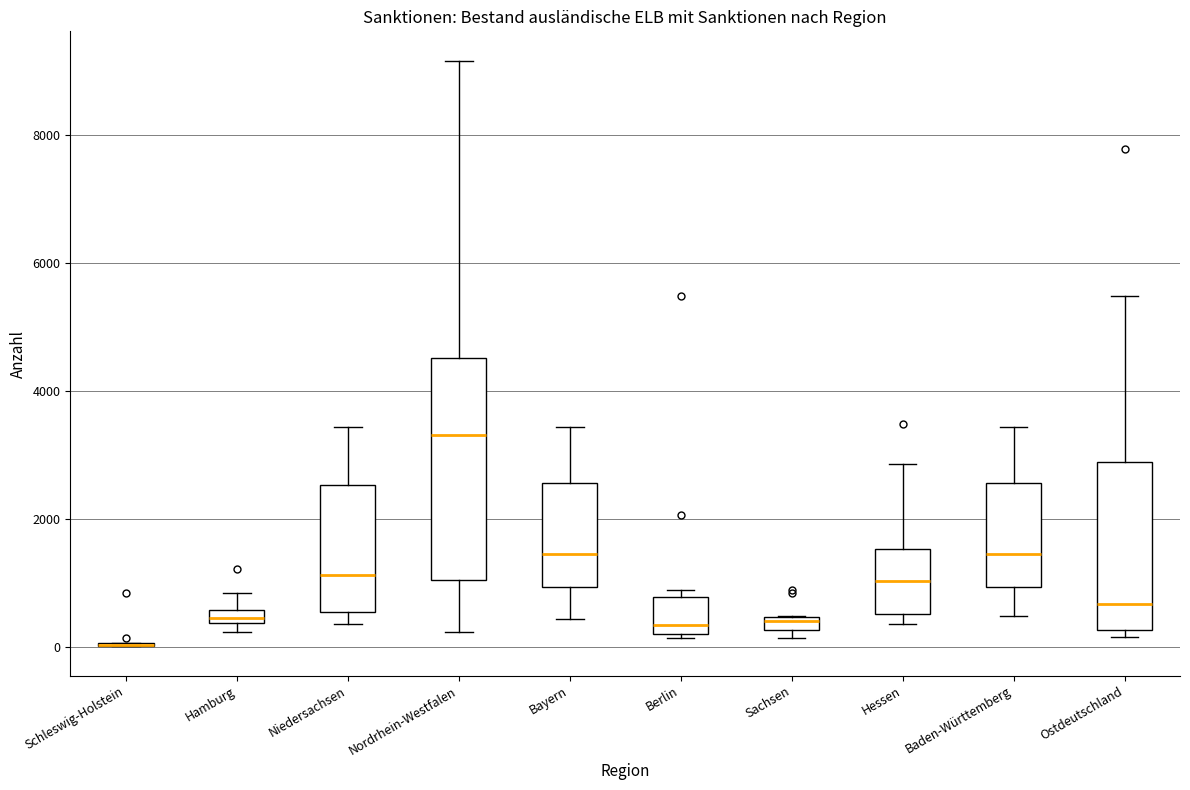

Which box is the tallest, from its lower edge to its upper edge?

Nordrhein-Westfalen